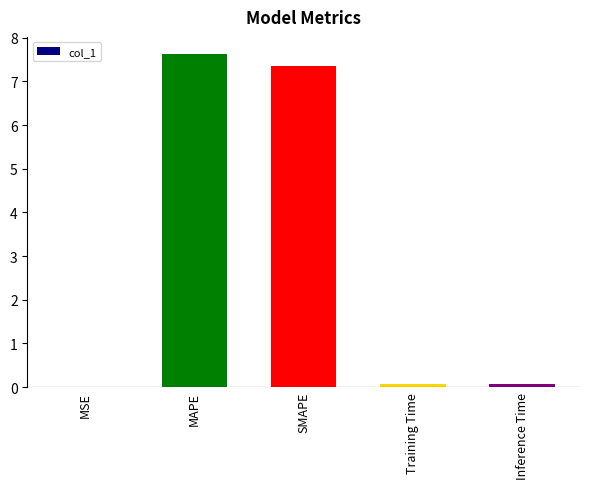

Is it true that the value at MAPE is 7.6?

True